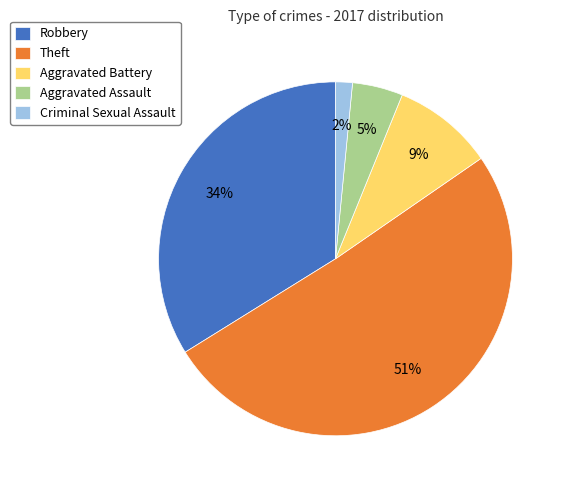

What is the majority slice?

Theft